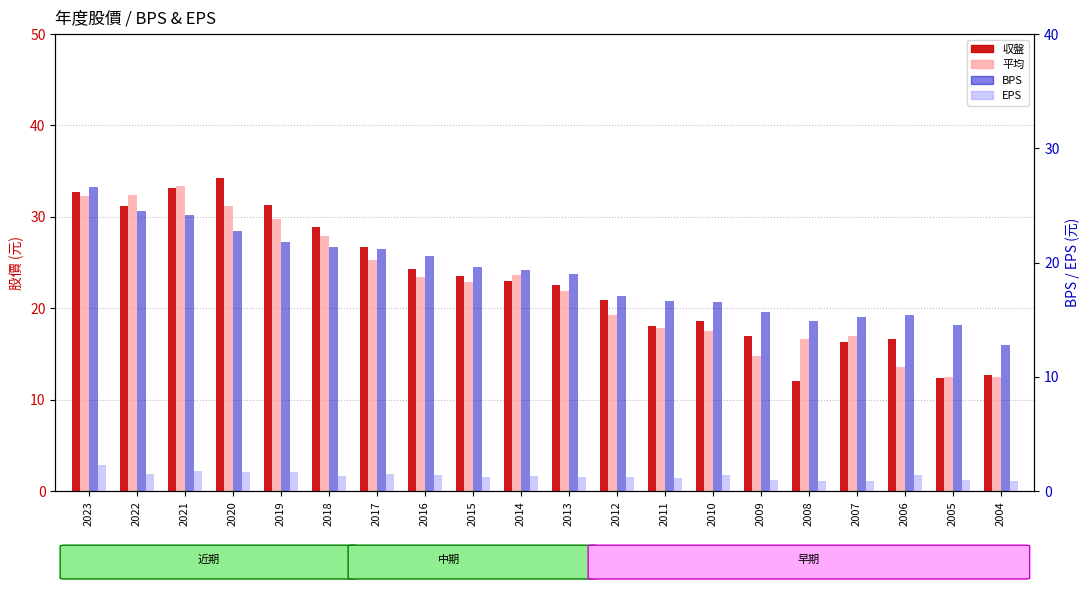

What is the spread (max minus min) of values at 2006?

15.3